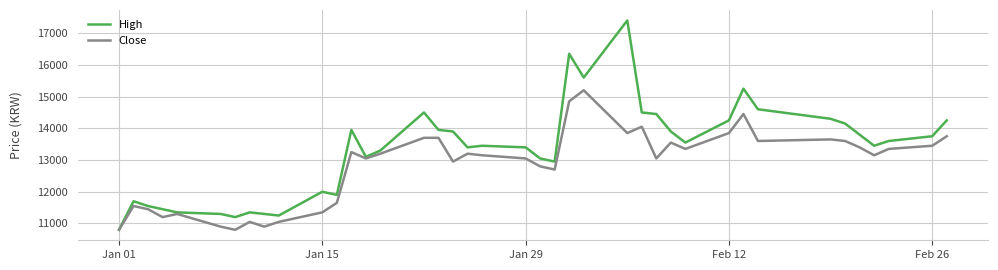

Rank the series by their maximum value, from lowest to highest.

Close, High